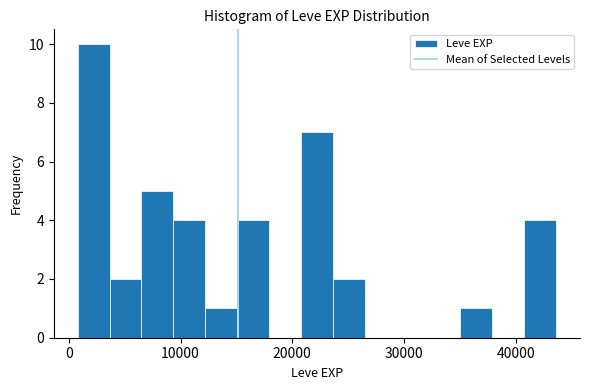

Around what value on the x-axis is the tallest bar? Give the approximate position of its centre, as read against the axis.

2000